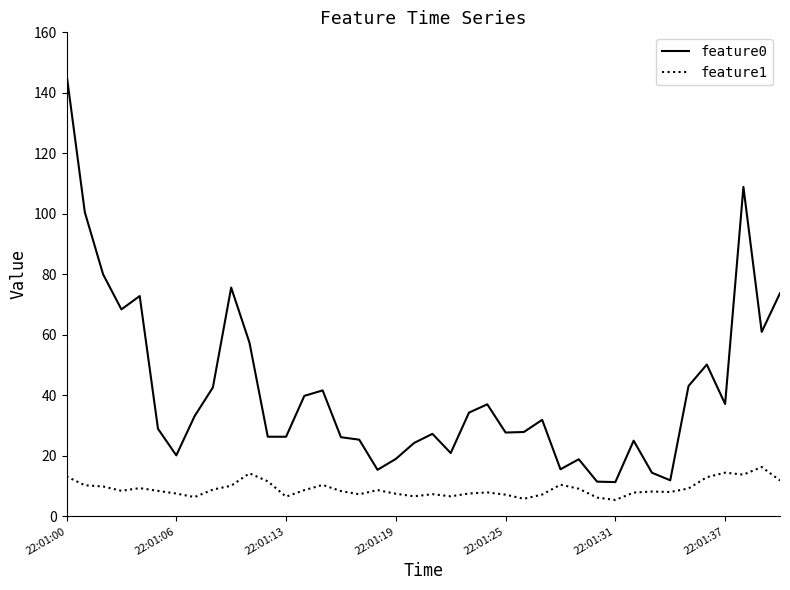

Which series has the largest range (max minus min)?

feature0